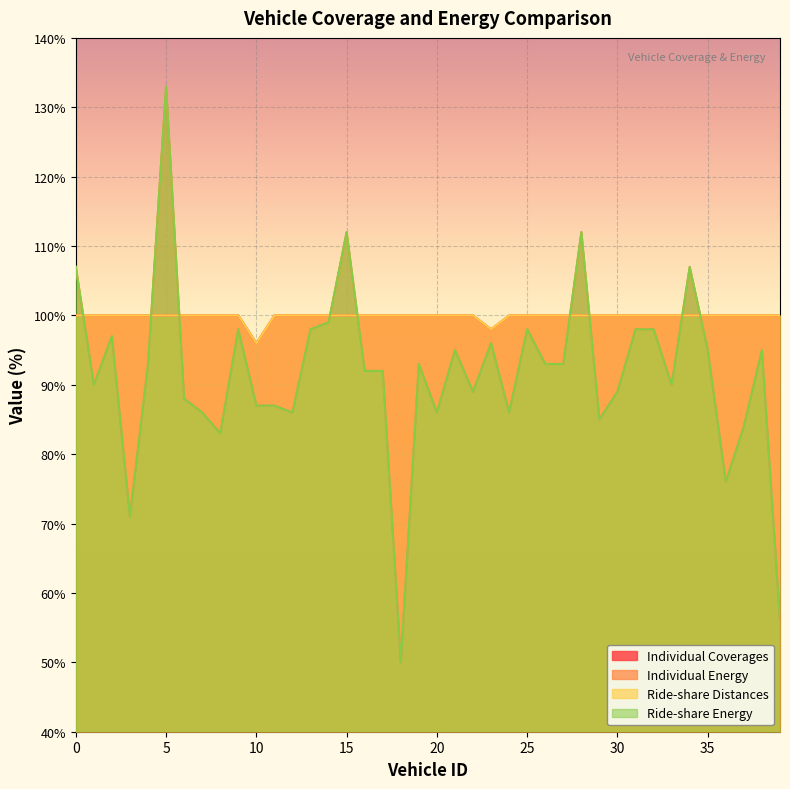

What is the value of the Ride-share Energy point at the 22nd from the left?

95